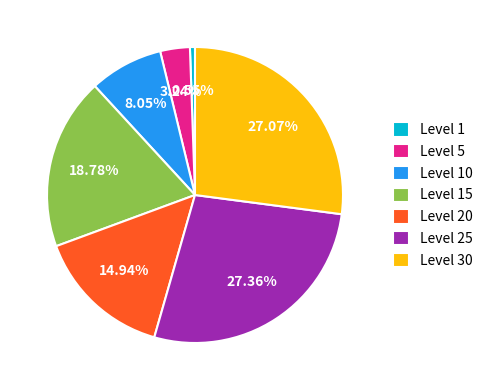

To the nearest percent, what is the difference between the largest and smallest slice percentages?

27%